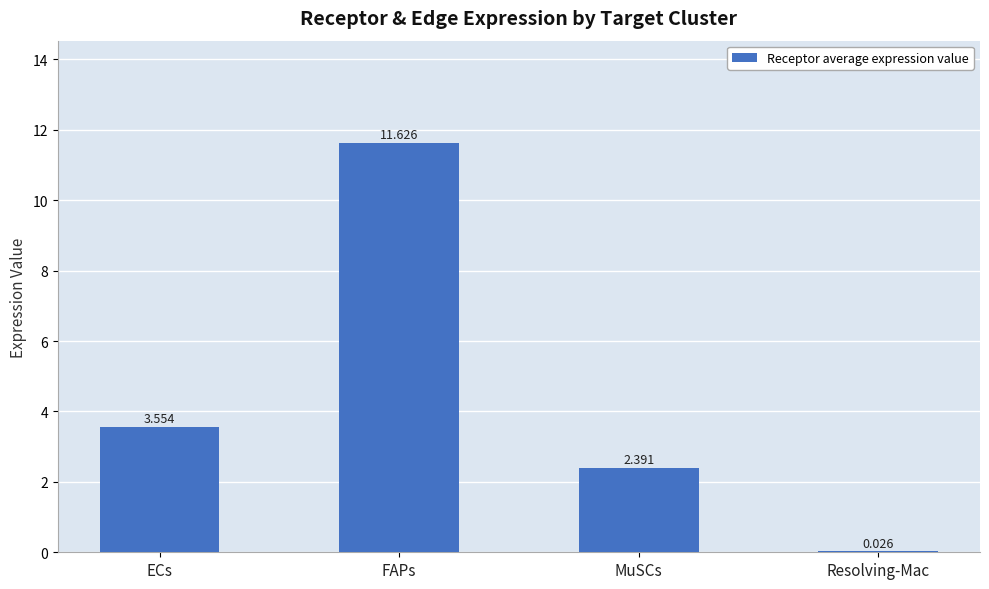

Between MuSCs and ECs, which is larger?

ECs